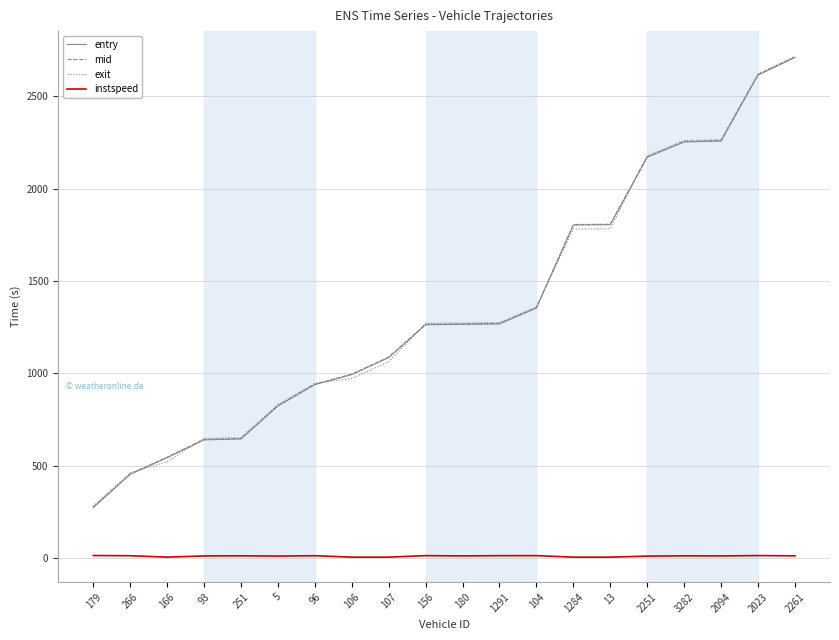

At which label is exit closest to 1499?

104